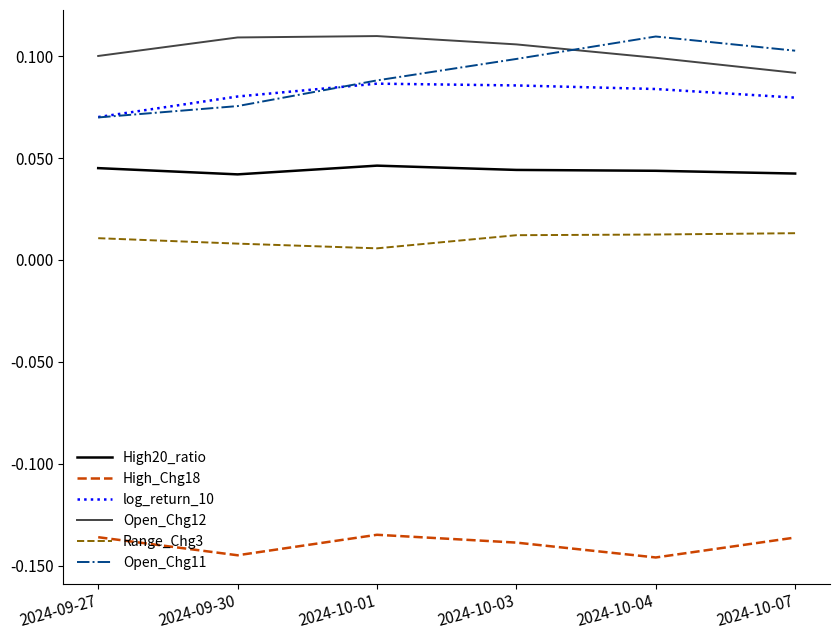

True or false: High20_ratio has a value of 0.1 at 2024-09-27.

False